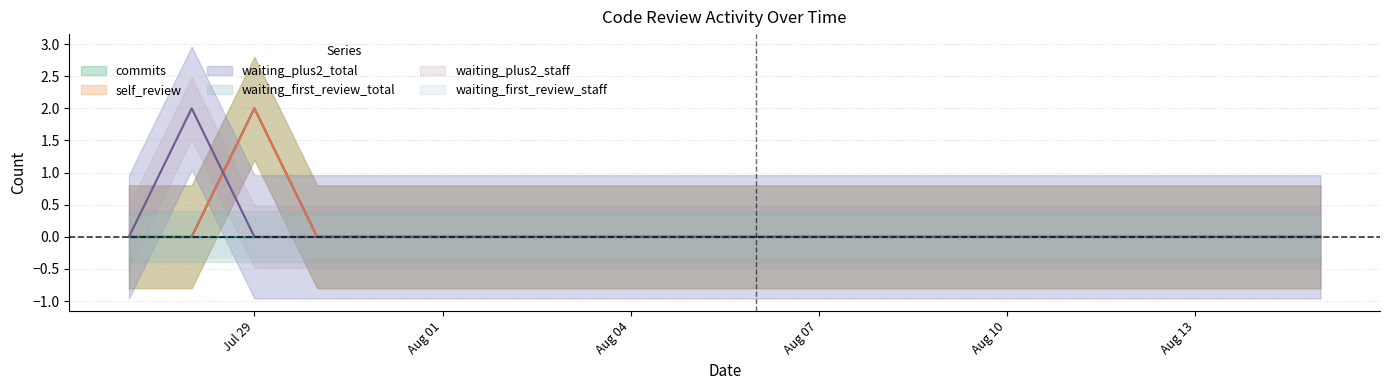

Where is the first local maximum for waiting_plus2_staff?

2012/07/28